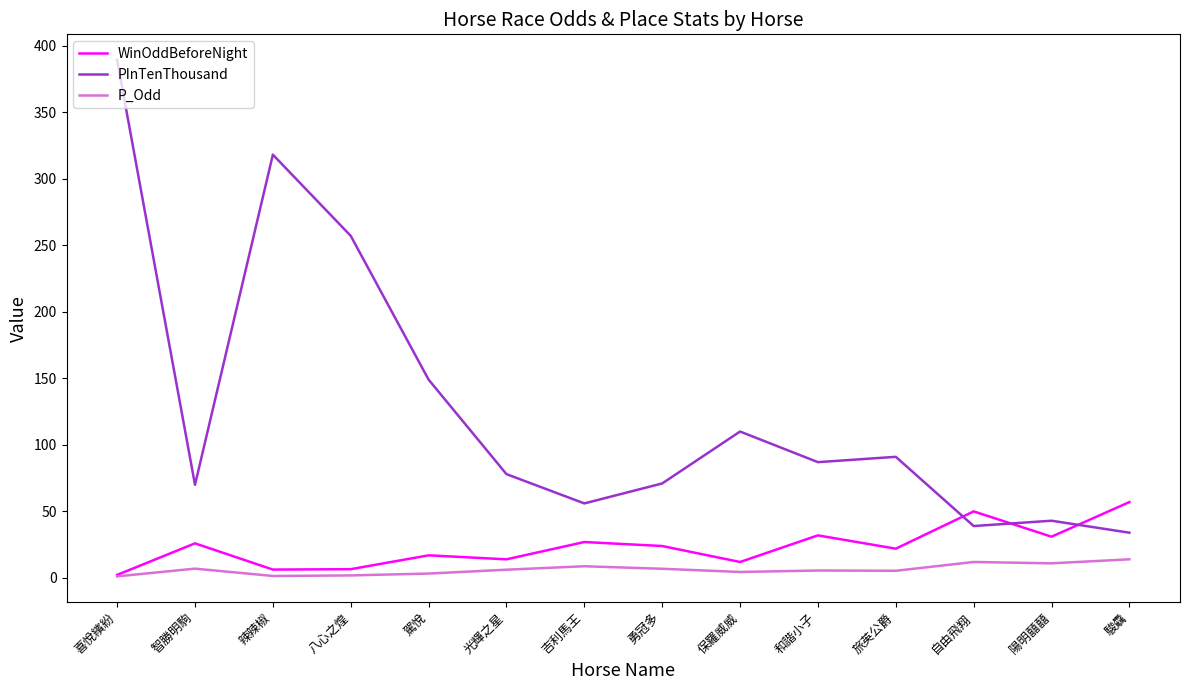

What is the sum of the WinOddBeforeNight values at 陽明囍囍 and 和諧小子?

63.0